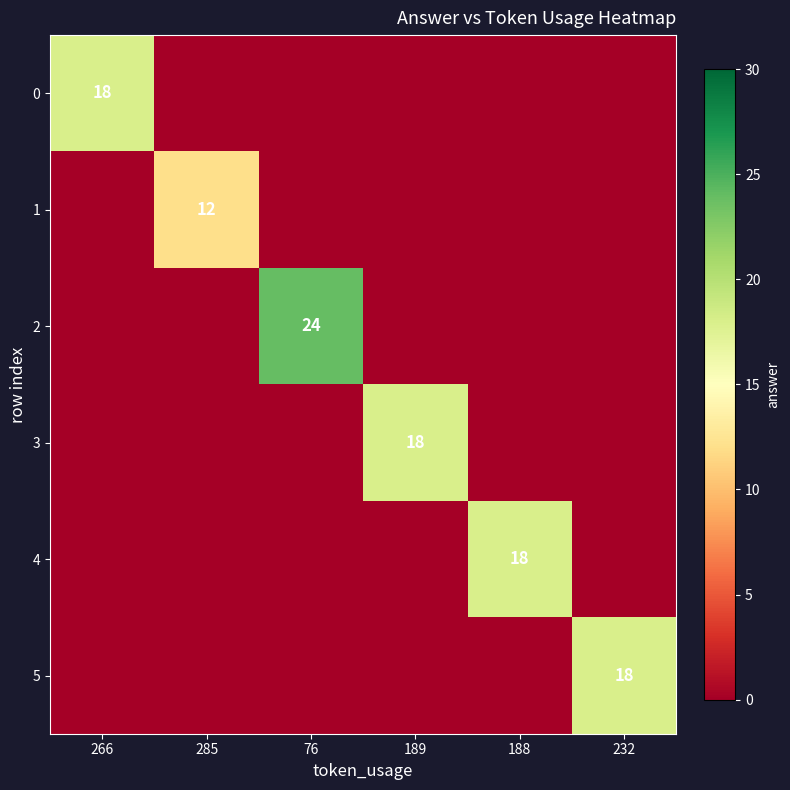

Rank the series at 189 from lowest to highest value.

0, 1, 2, 4, 5, 3